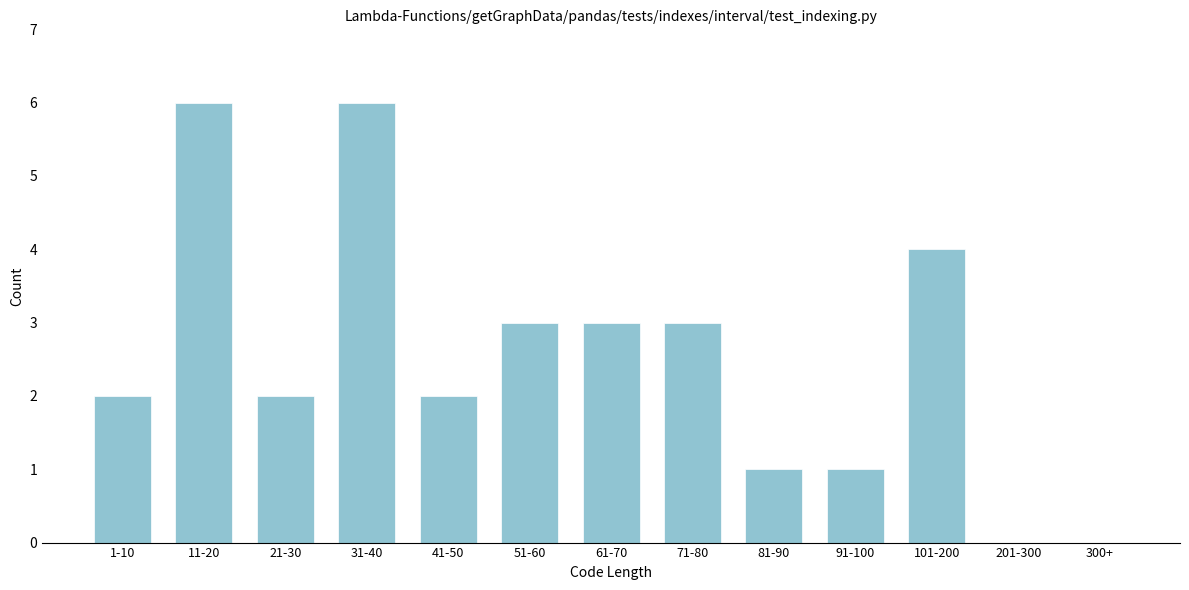

Reading right to left, what are all the values shown in this chart?

300+=0	201-300=0	101-200=4	91-100=1	81-90=1	71-80=3	61-70=3	51-60=3	41-50=2	31-40=6	21-30=2	11-20=6	1-10=2